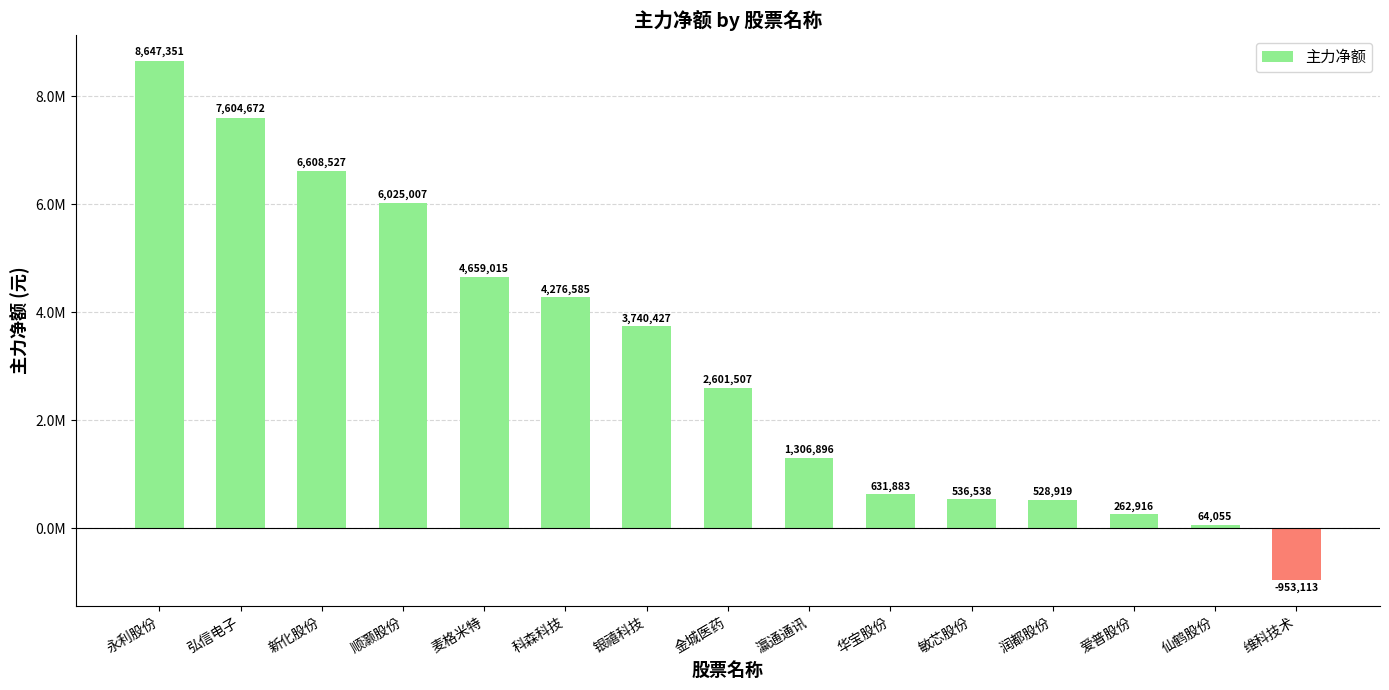

At which label does the data first exceed 2601507?

永利股份